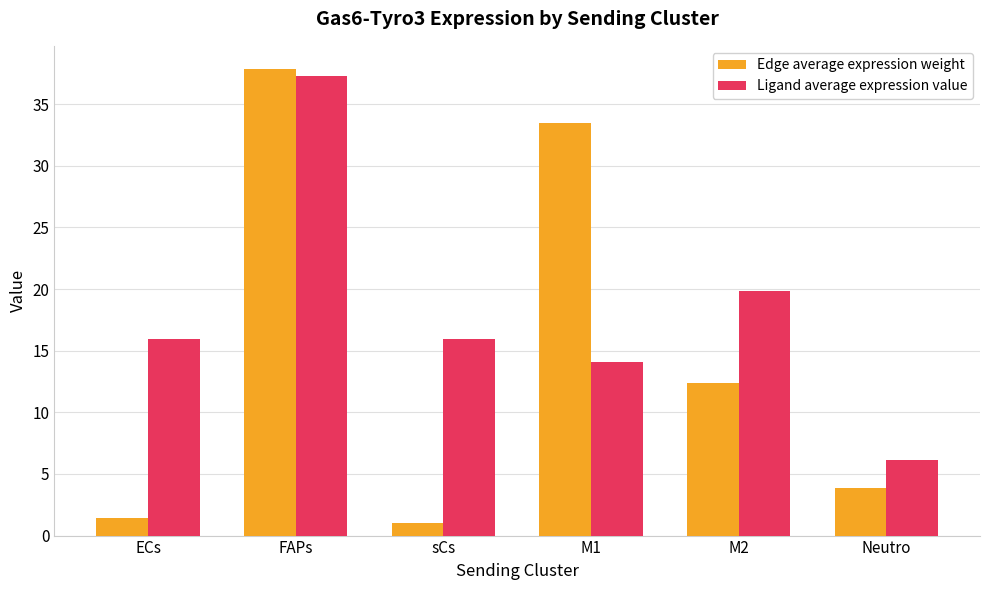

What is the sum of all Edge average expression weight values?

89.9